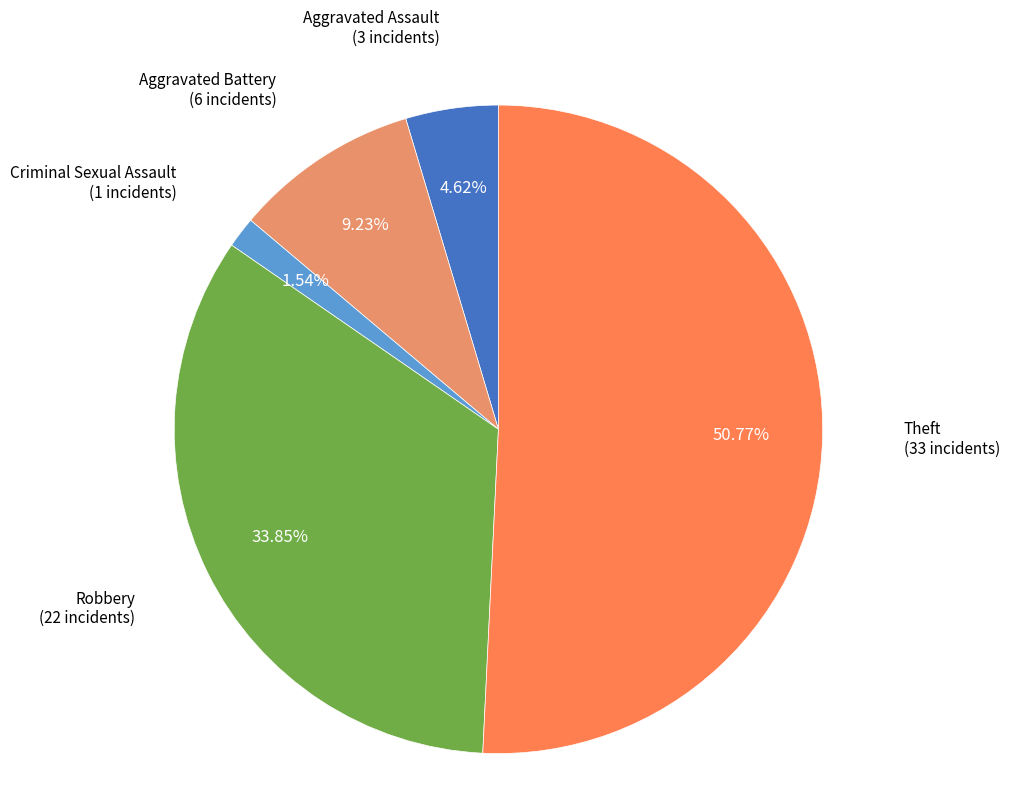

Which category has the smallest portion of the pie?

Criminal Sexual Assault